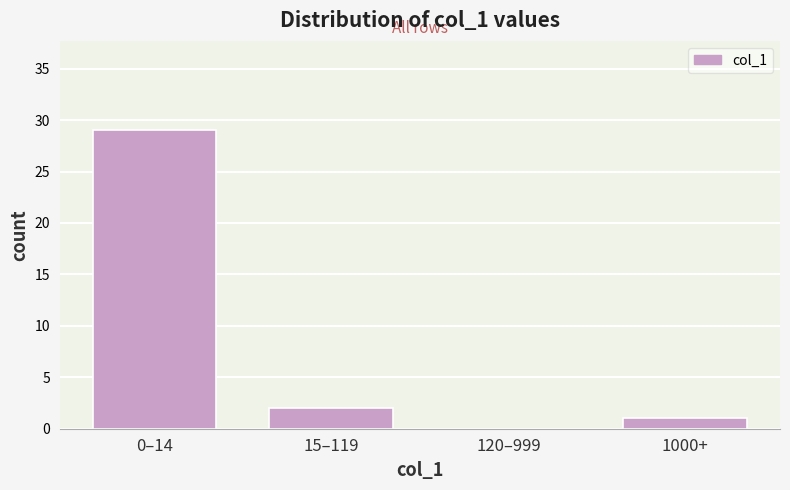

Reading left to right, list all the values displayed in this chart.

0–14=29	15–119=2	120–999=0	1000+=1